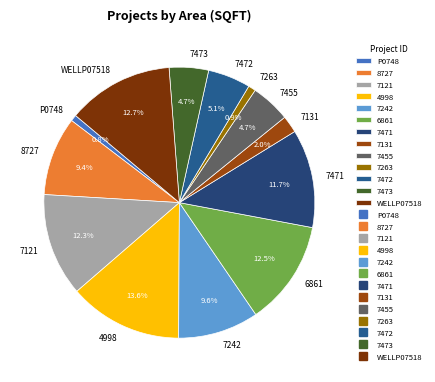

How much of the chart is everything except 7242?

90.4%